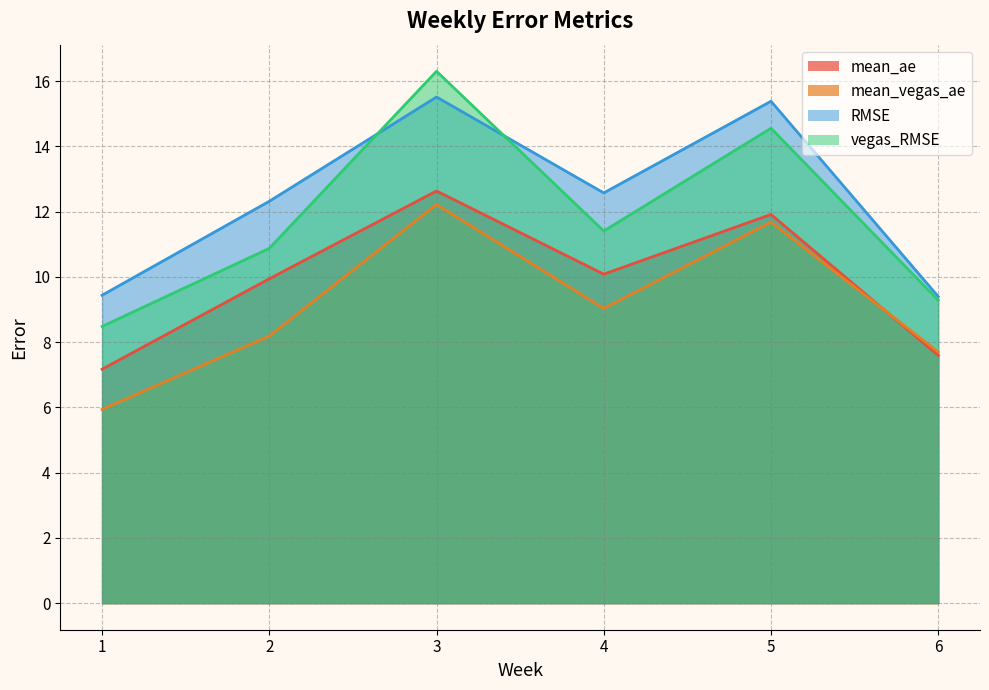

Between 2 and 3, which series saw the biggest shift?

vegas_RMSE